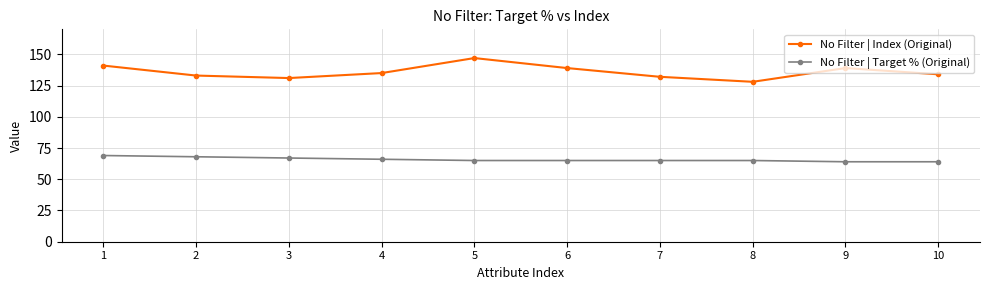

Does the chart have visible grid lines?

Yes